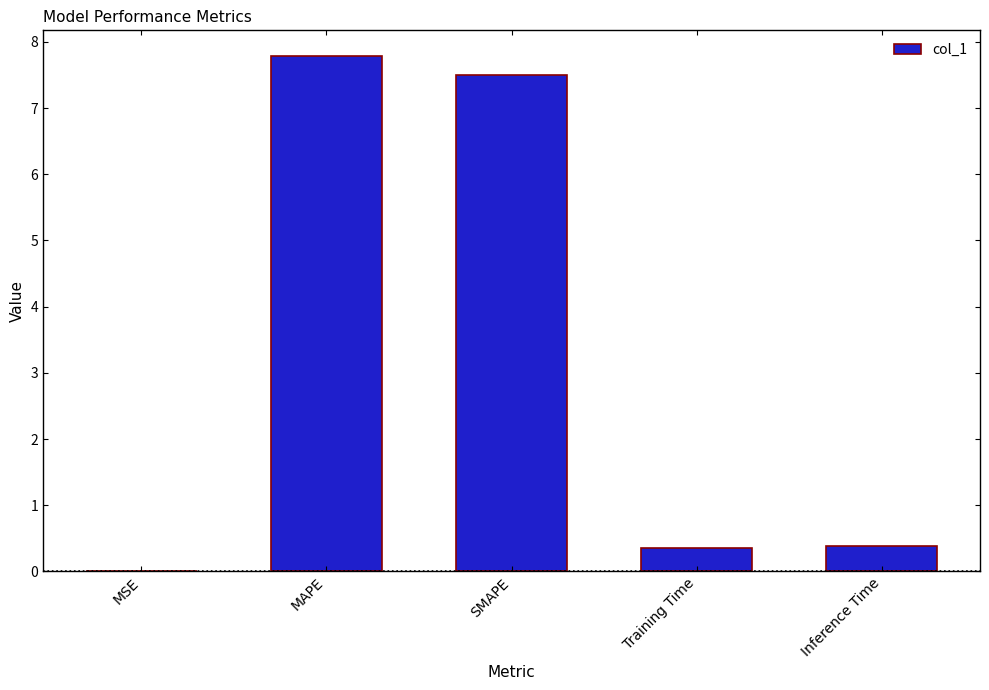

Between Inference Time and MSE, which is larger?

Inference Time